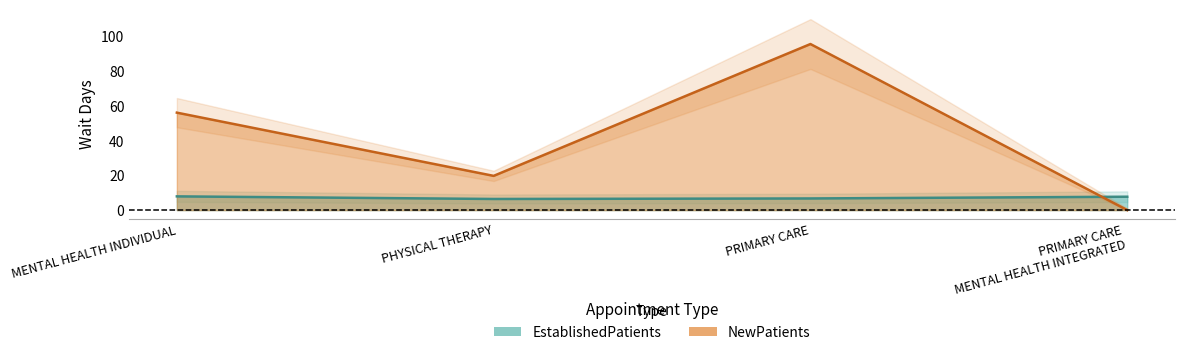

Which series has the largest total across all categories?

NewPatients